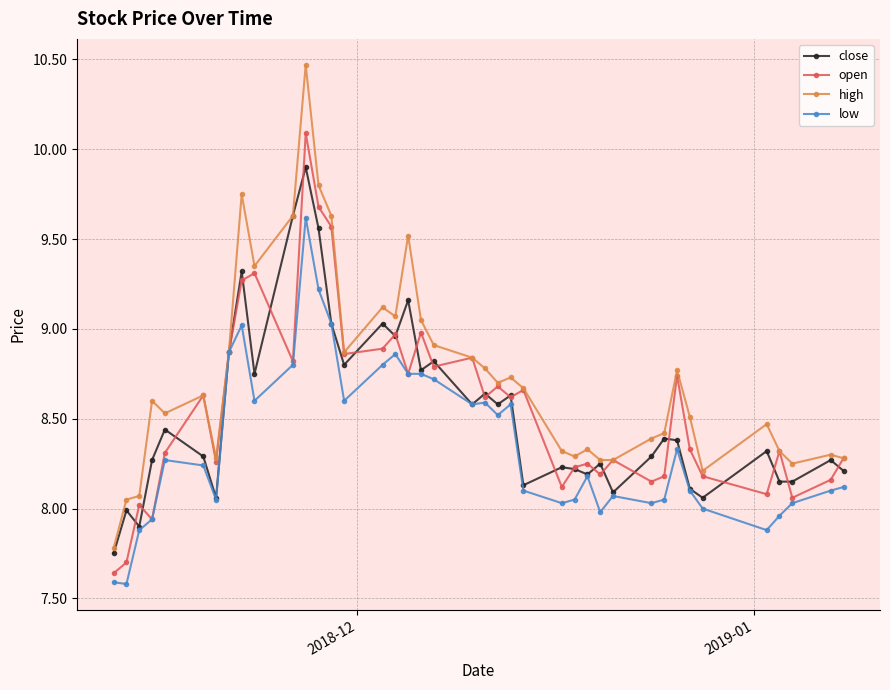

List the series in order of their peak value, highest first.

high, open, close, low